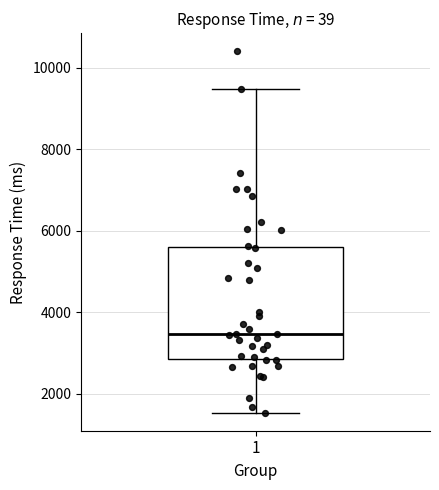

Transcribe this box plot: give where the median line is, the range the box spans, and where the two whiskers end, as read against the y-axis. The values are not printed on the chart, so give them approximately, as read against the axis.

median 3400, box 2800 to 5600, whiskers 1600 to 9400